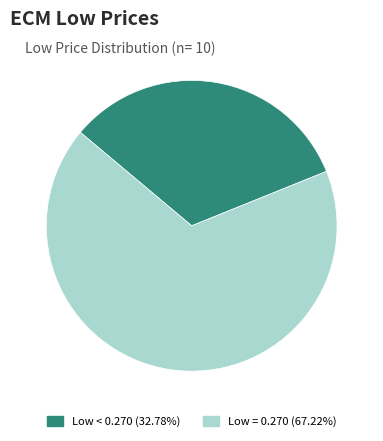

Do Low < 0.270 (32.78%) and Low = 0.270 (67.22%) together represent more than half of the pie?

Yes